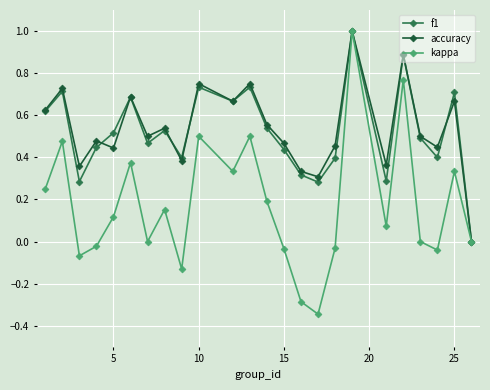

Which series has the largest range (max minus min)?

kappa